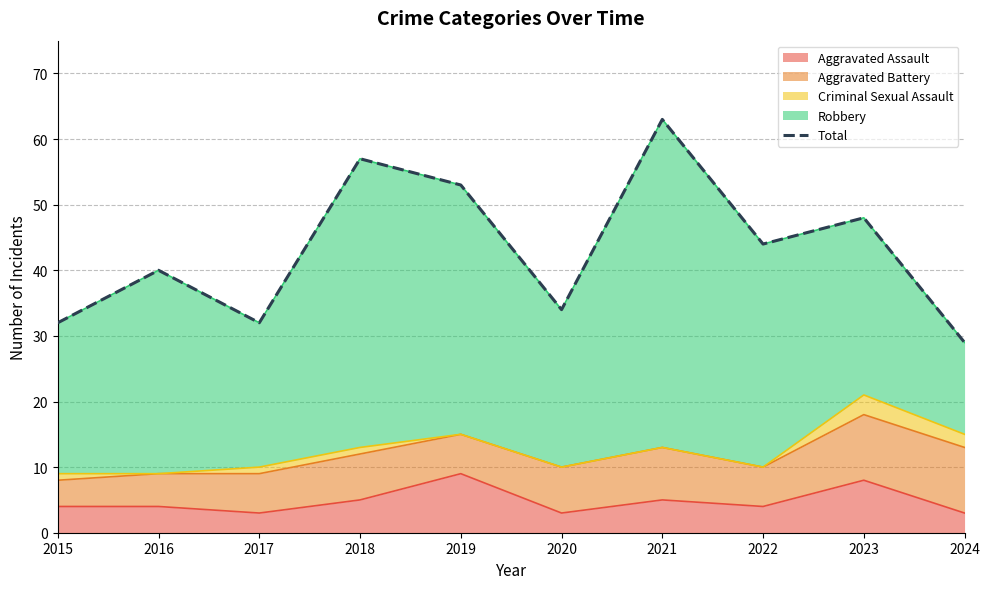

How many points are lower than both their immediate neighbors (excluding endpoints)?

3